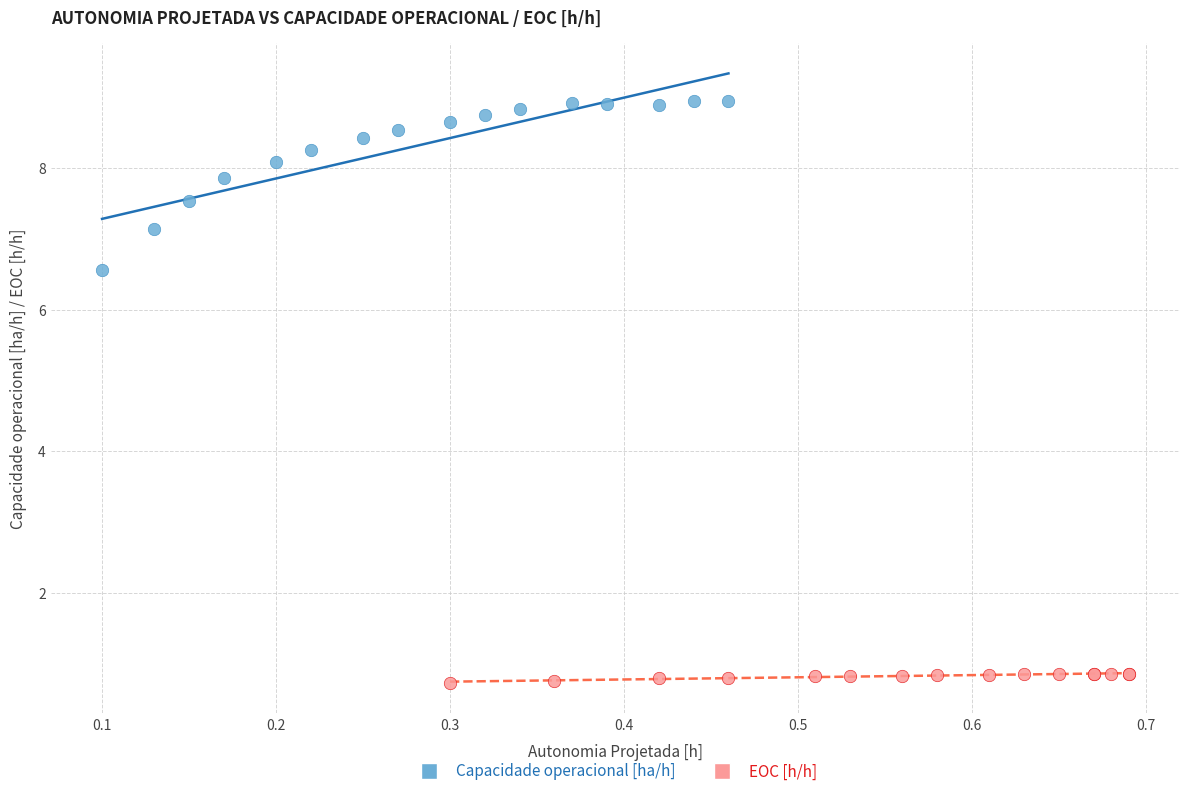

Which series contains the highest Y value?

Capacidade operacional [ha/h]